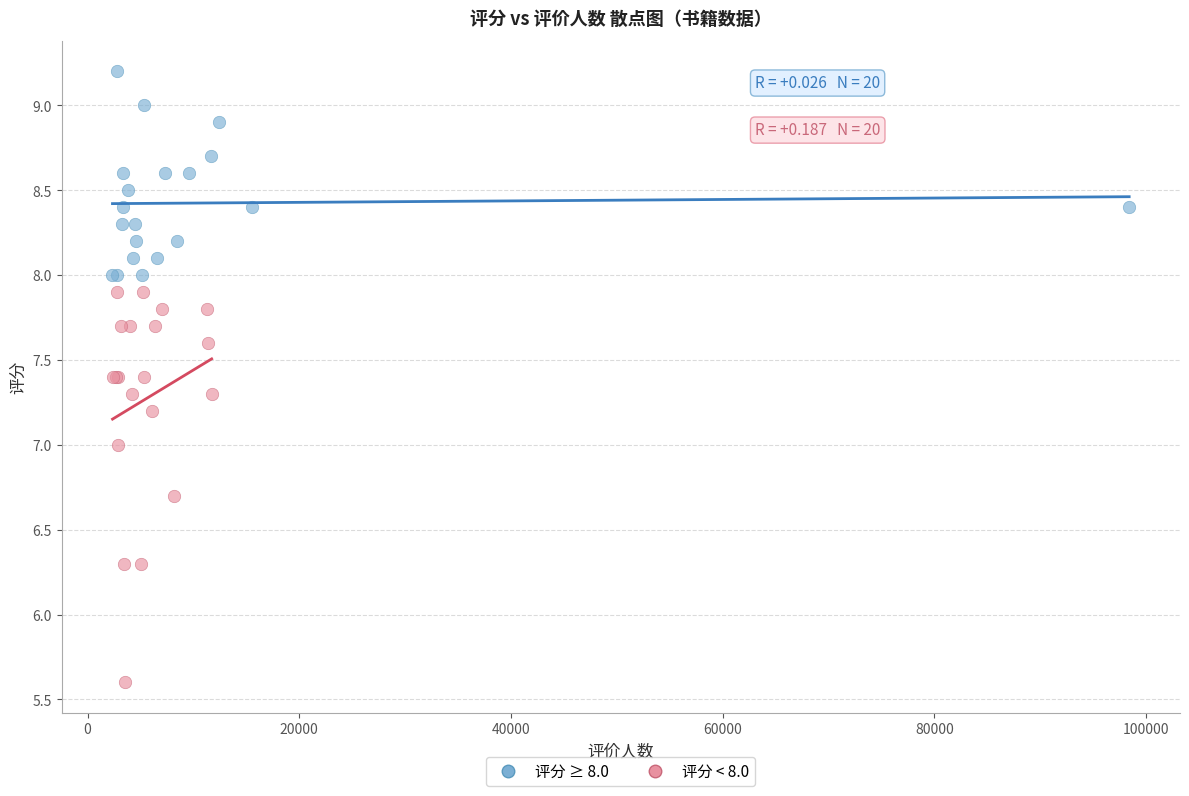

Which series reaches the maximum Y coordinate?

评分 ≥ 8.0